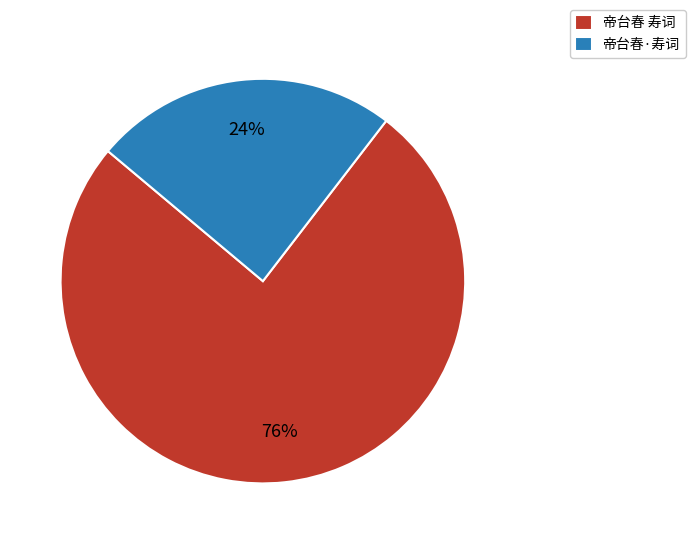

How many segments does this pie chart have?

2